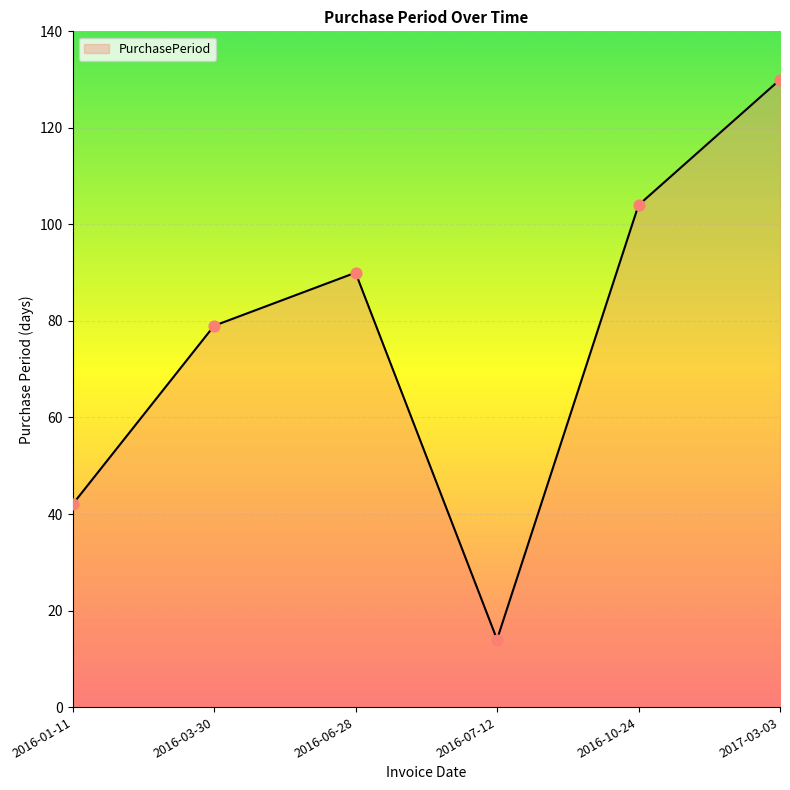

What is the change in value from 2016-01-11 to 2016-07-12?

-28